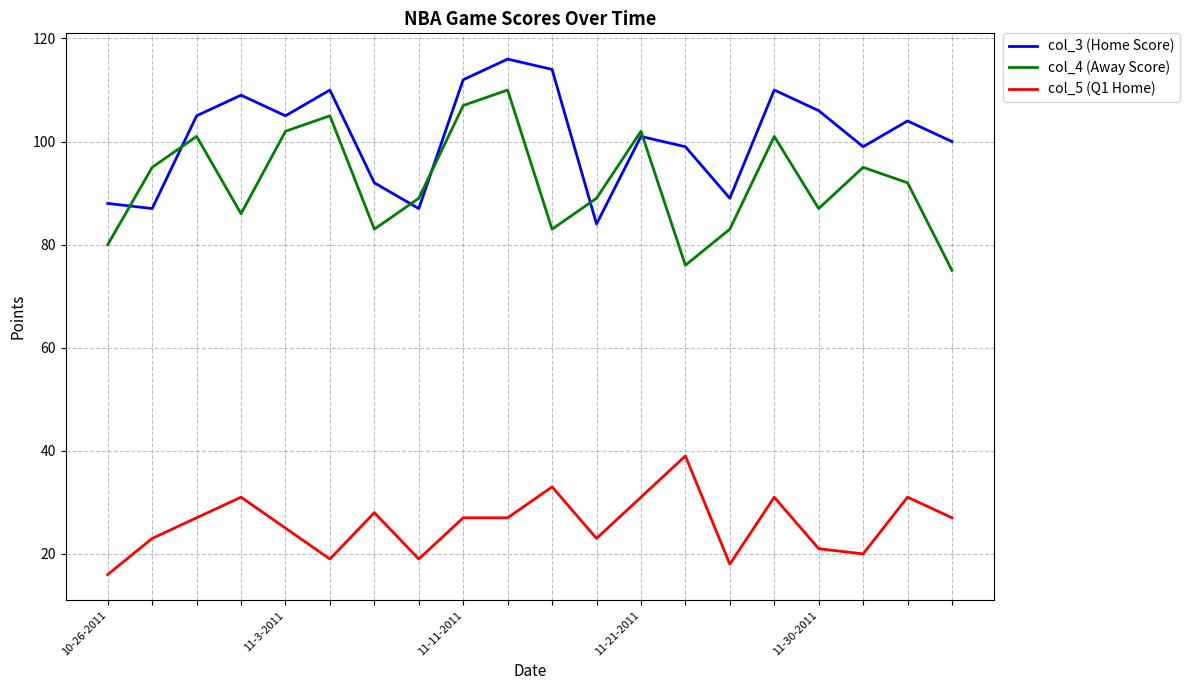

How many interior local valleys does the col_3 (Home Score) series have?

6